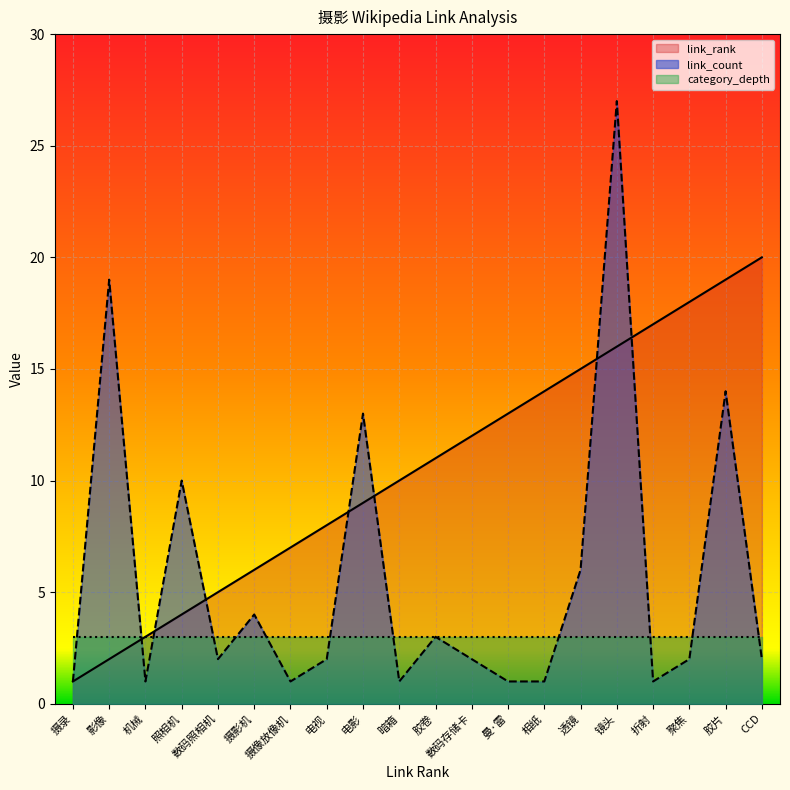

Which category has the lowest value across all series?

摄录